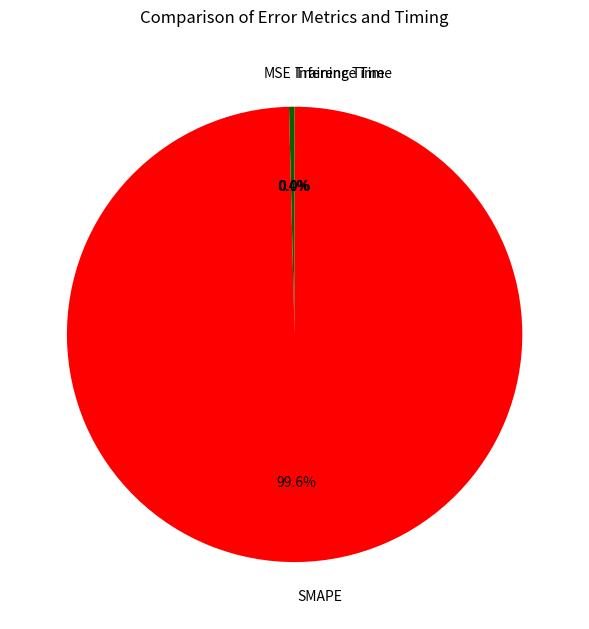

Is there any slice that represents more than half of the pie?

Yes